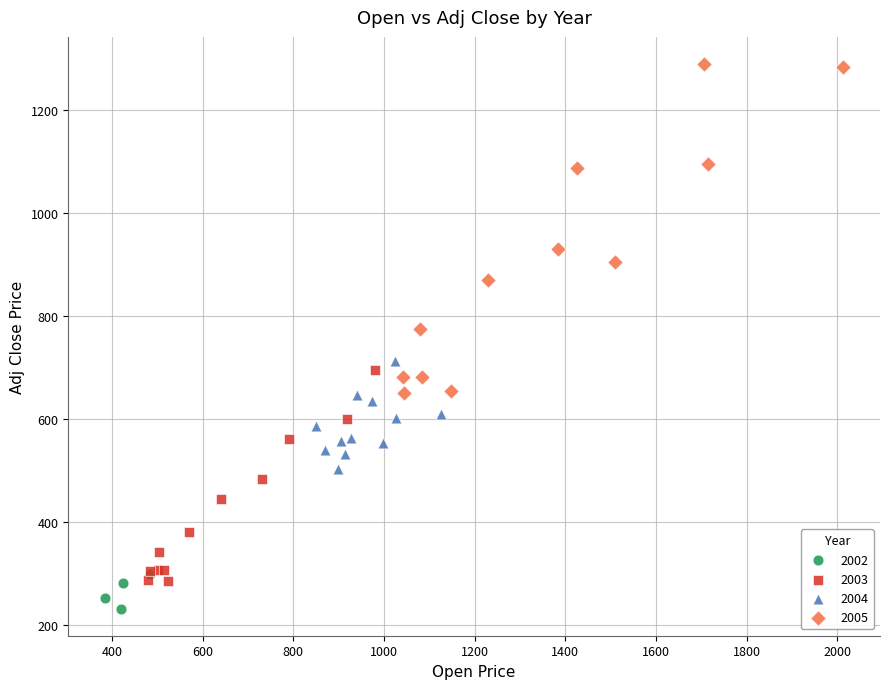

Which series contains the lowest Y value?

2002